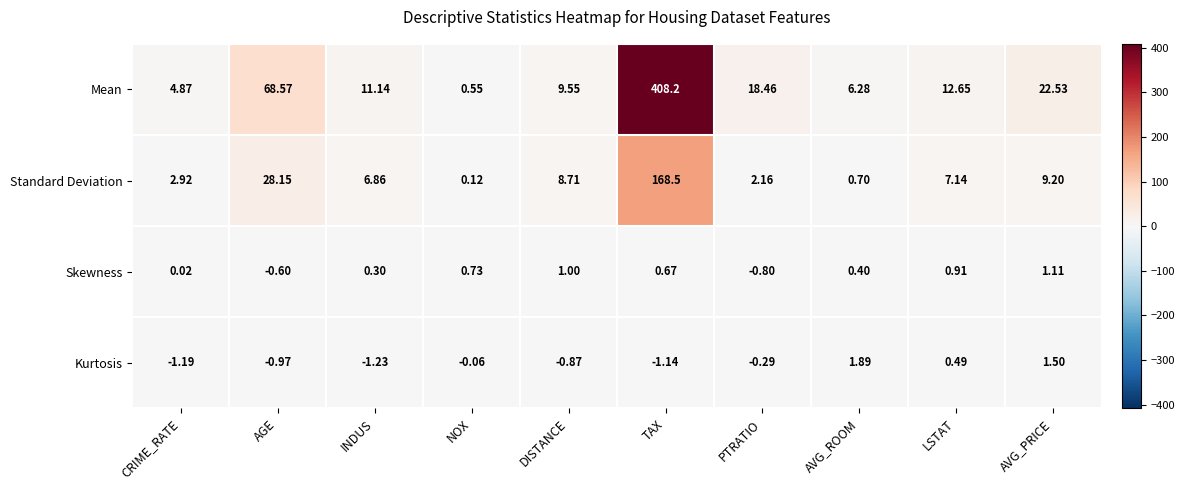

Which series has the largest range (max minus min)?

Mean